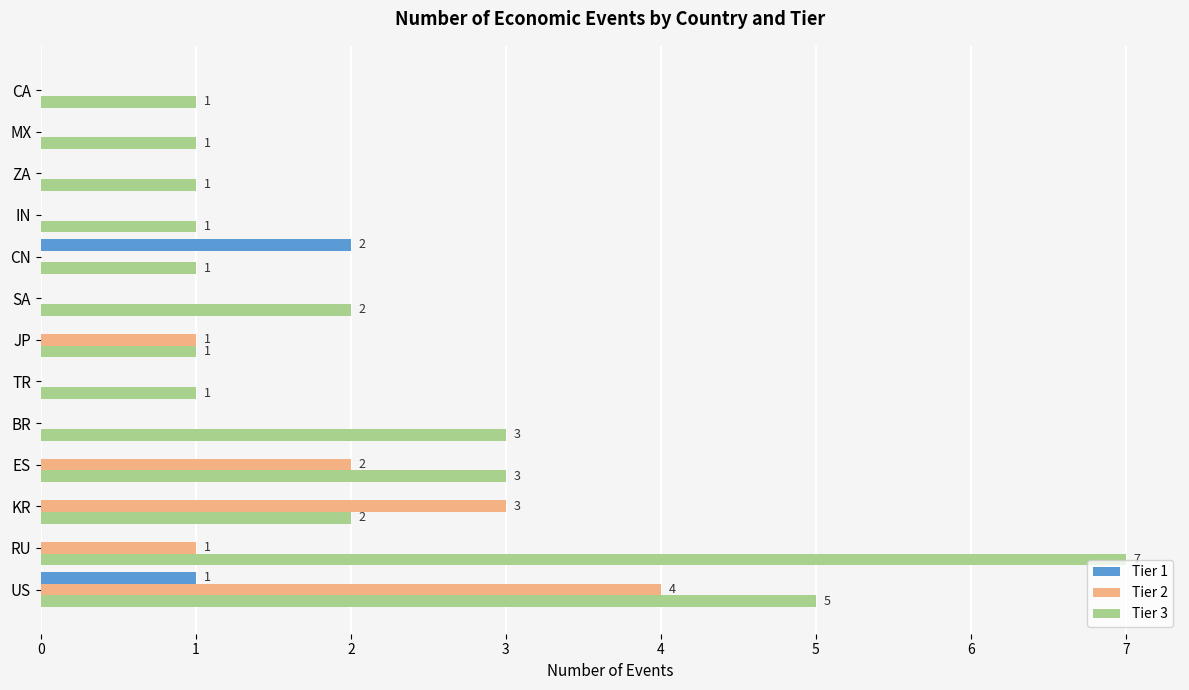

How many Tier 2 values are between 0 and 1?

10